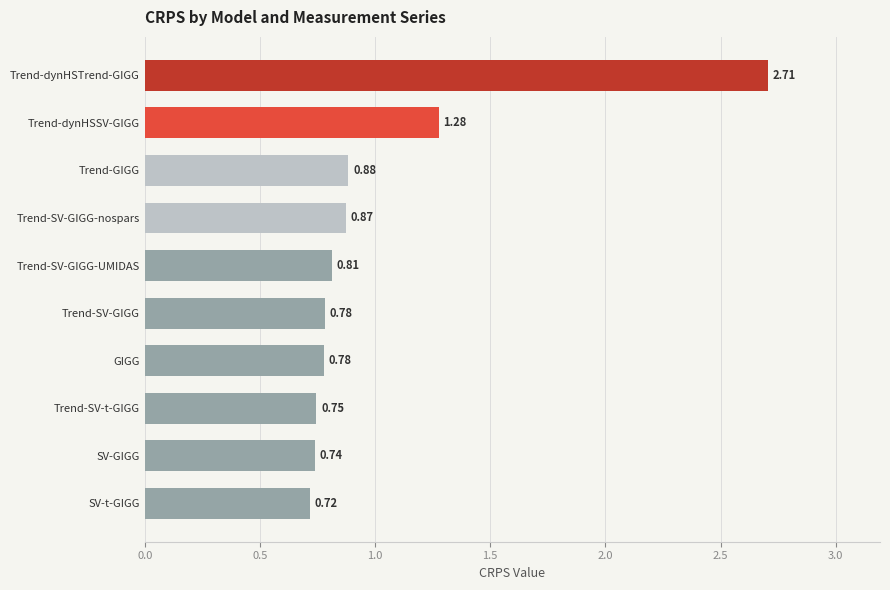

Between Trend-GIGG and GIGG, which is larger?

Trend-GIGG